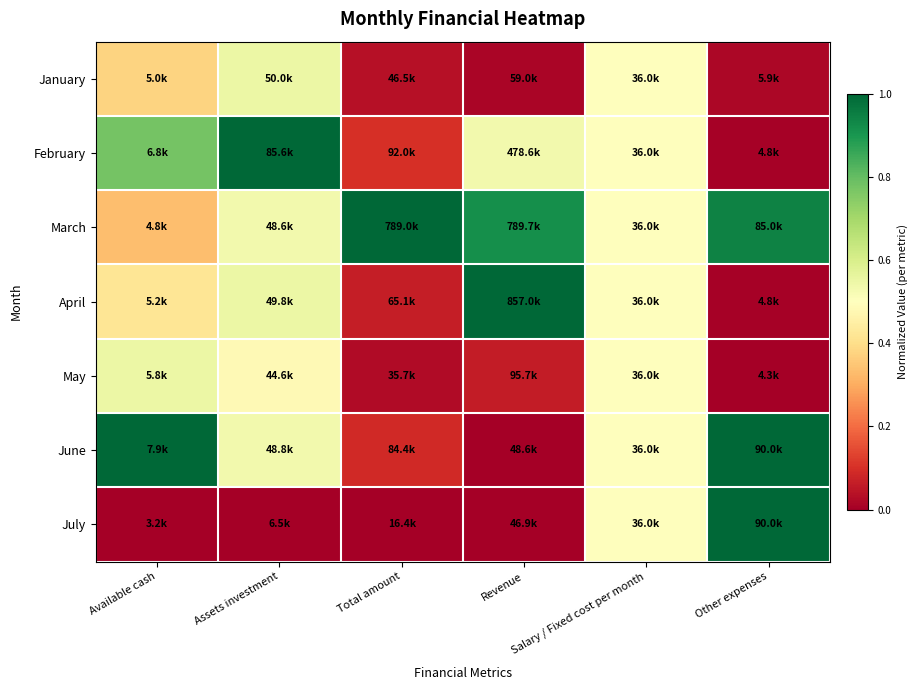

At how many categories does at least one series exceed 0?

6